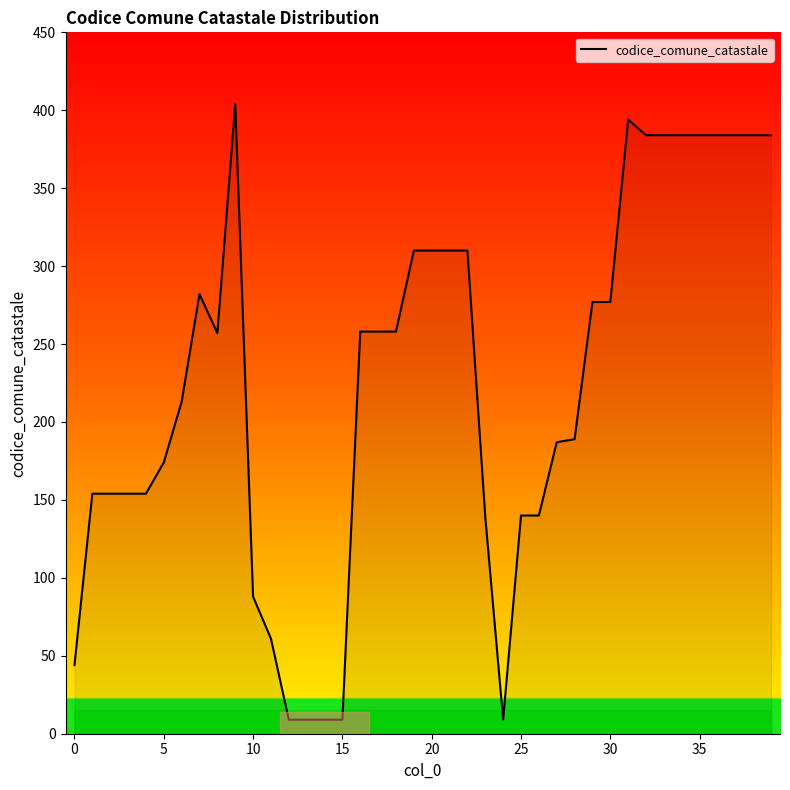

Does the chart display data point markers on the line(s)?

No